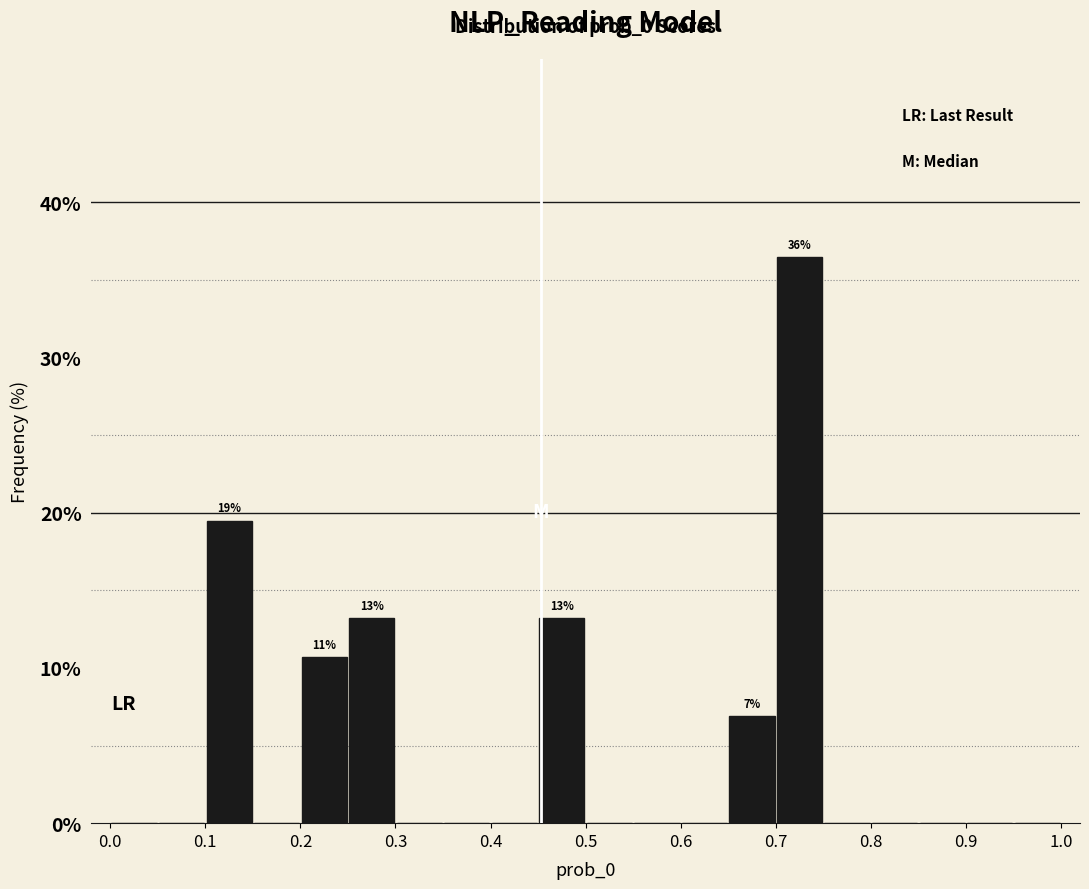

Over which range of the x-axis is the bar tallest?

0.70 to 0.75